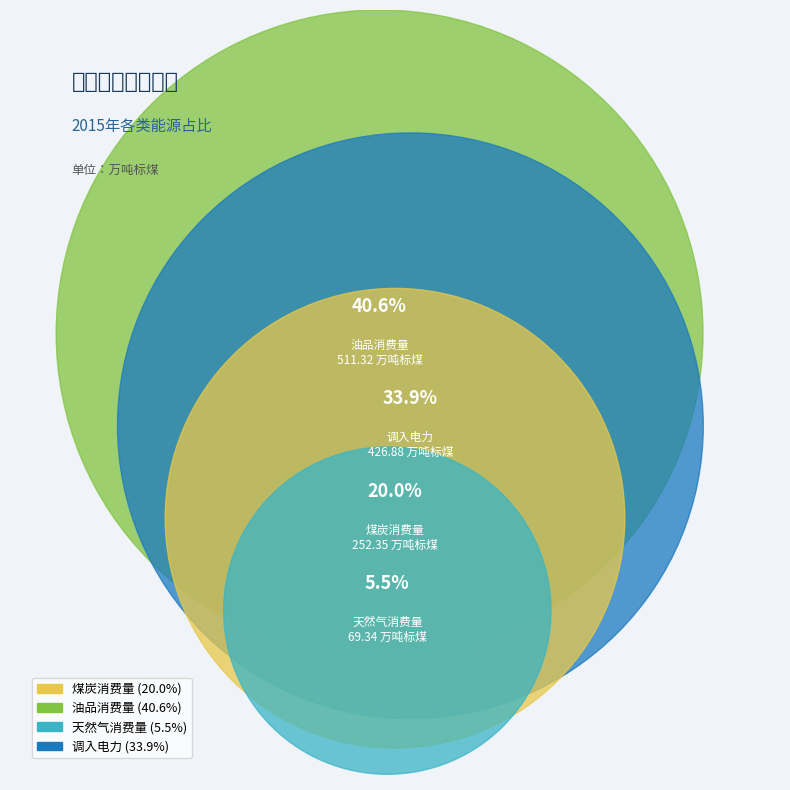

Between 煤炭消费量 and 调入电力, which is larger?

调入电力